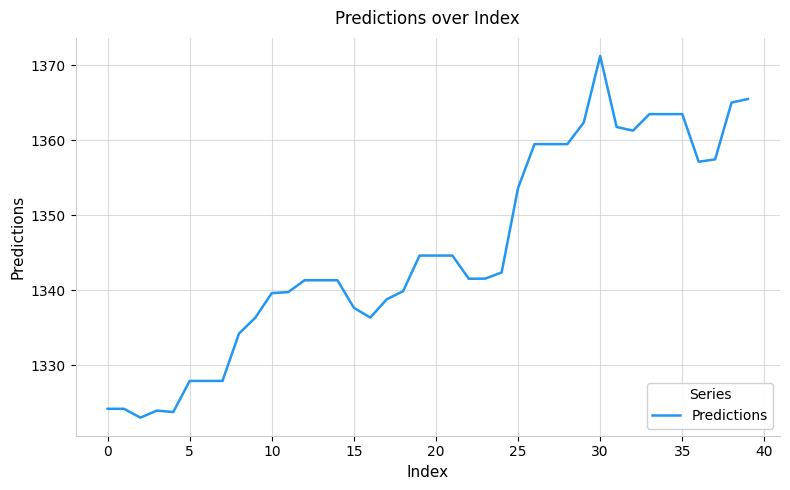

What is the maximum value shown in the chart?

1371.2